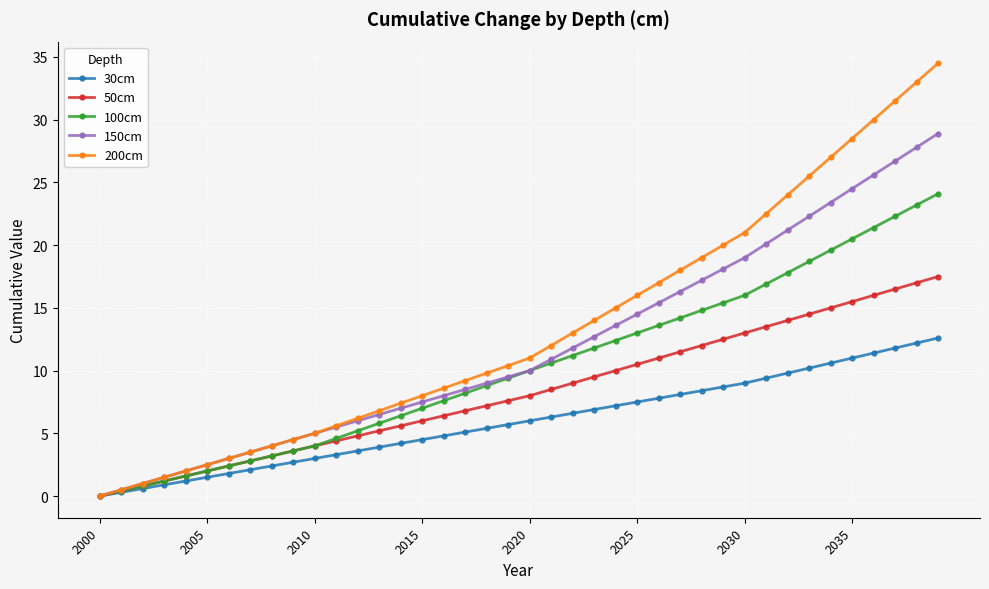

What is the value of the 100cm point at the 14th from the left?

5.8